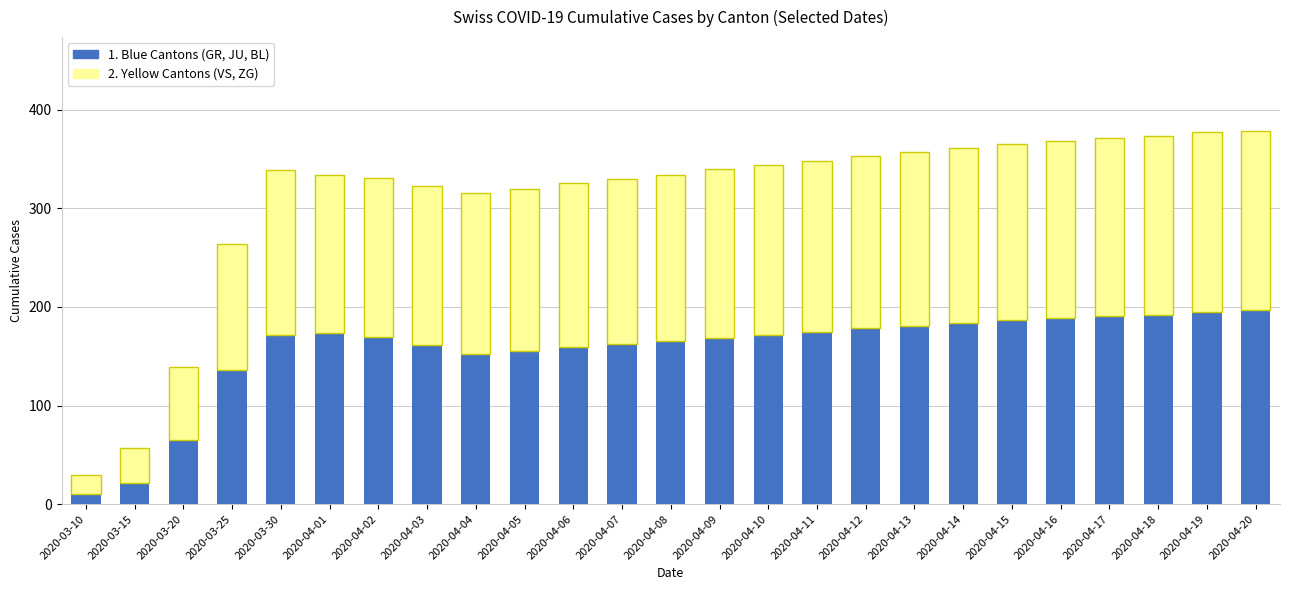

What is the total value across all series at 2020-04-16?

368